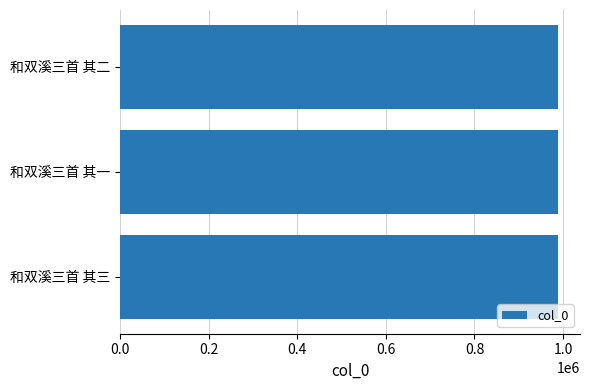

Approximately how many times larger is the value at 和双溪三首 其一 compared to 和双溪三首 其二?

1.0